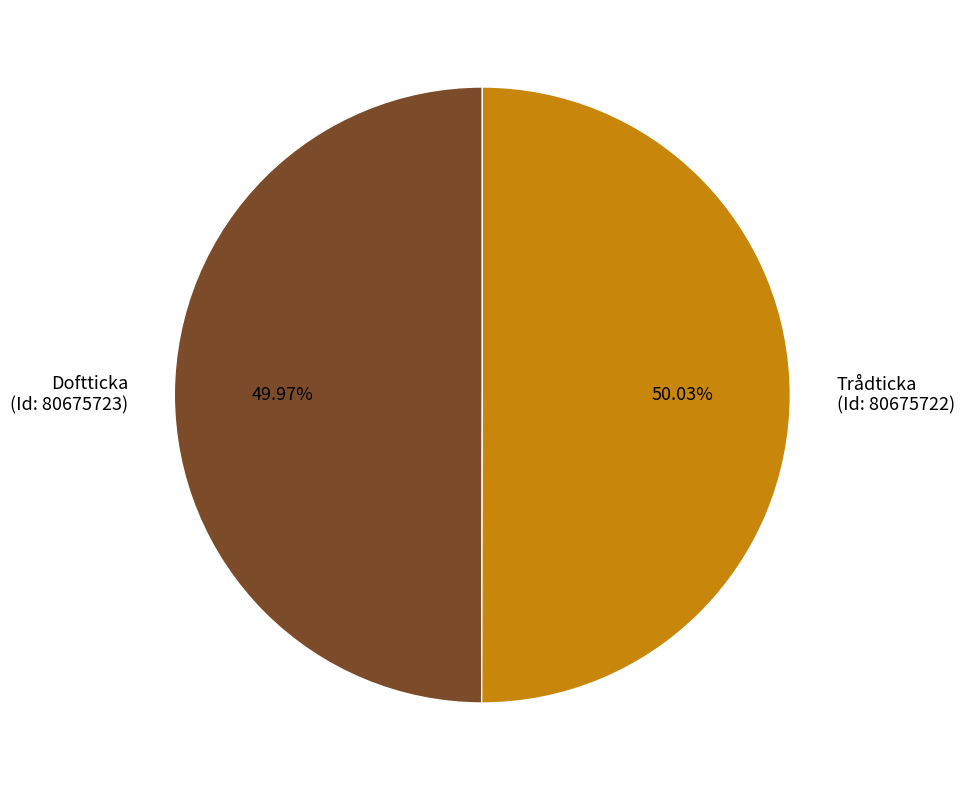

Is there any slice that represents more than half of the pie?

Yes